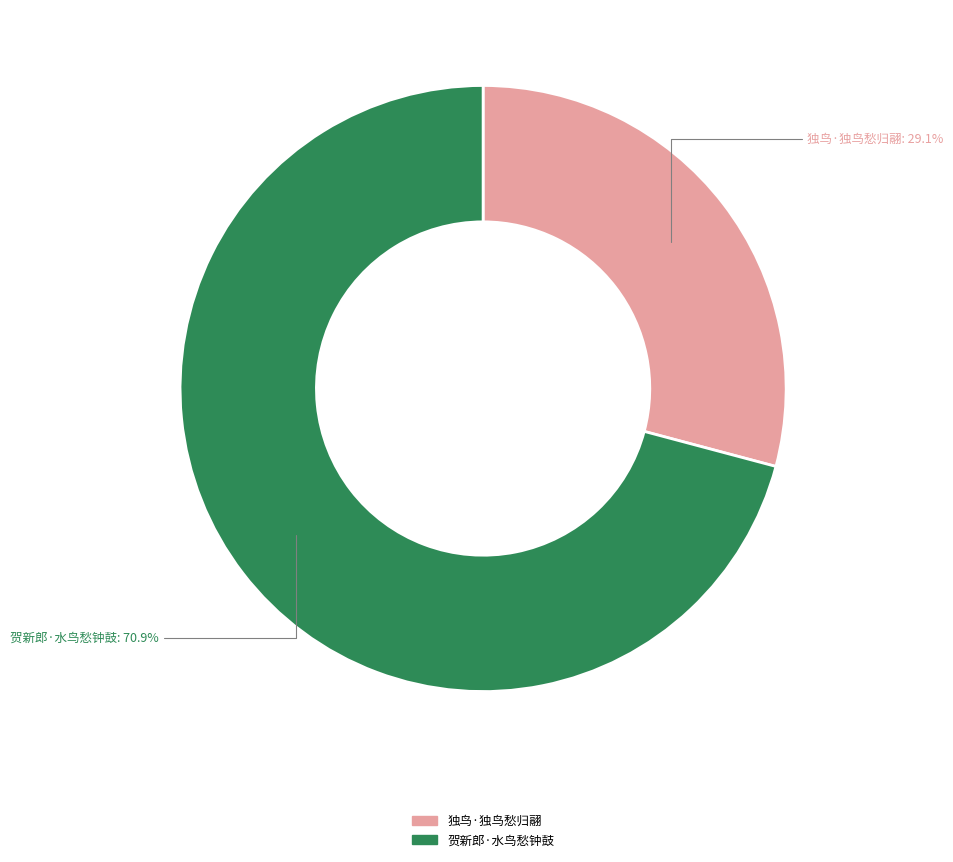

The 贺新郎·水鸟愁钟鼓 slice represents 78% of the pie. True or false?

False